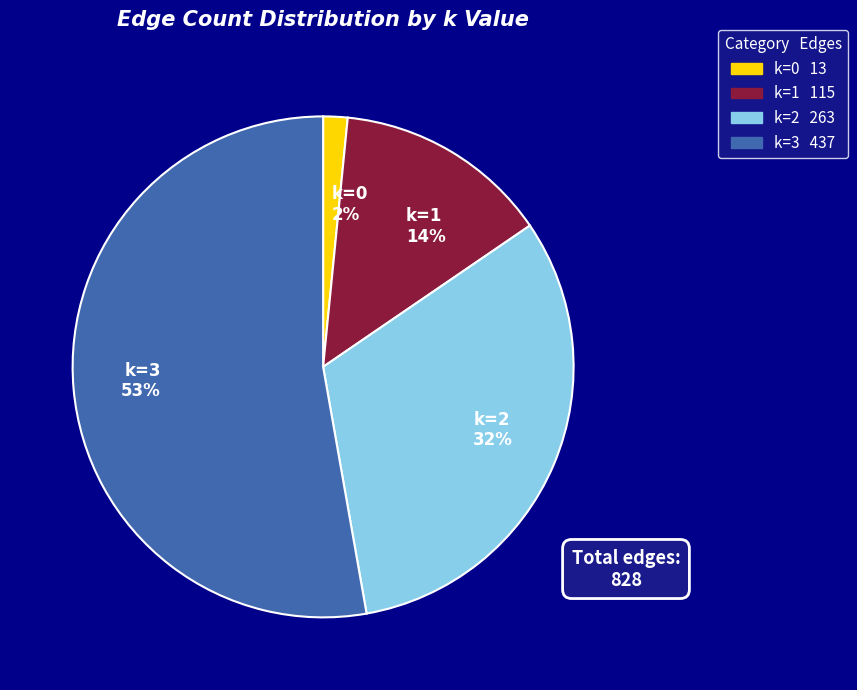

Rank the categories by value from highest to lowest.

k=3 53%, k=2 32%, k=1 14%, k=0 2%